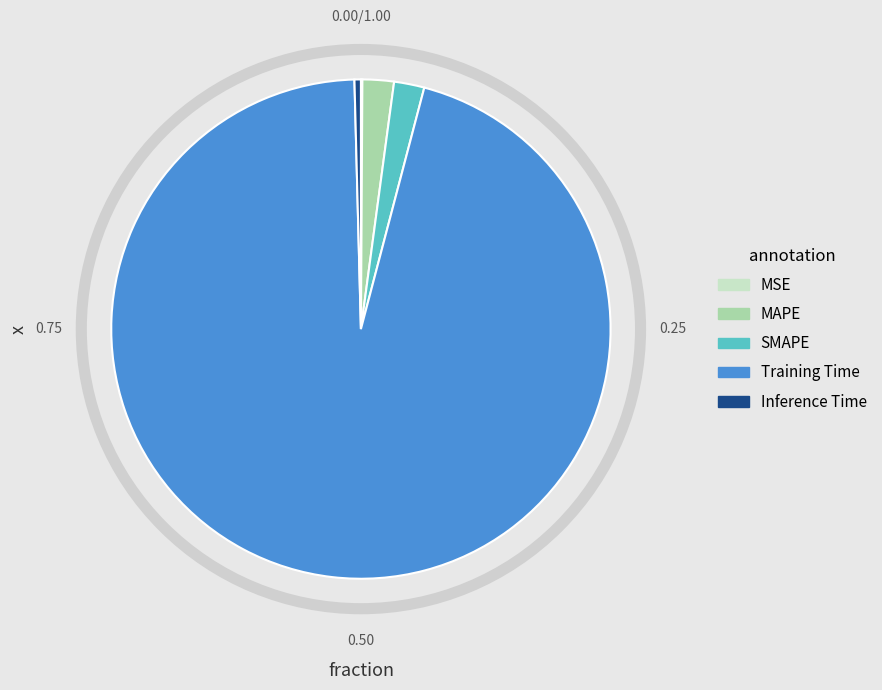

Does any single category account for the majority?

Yes